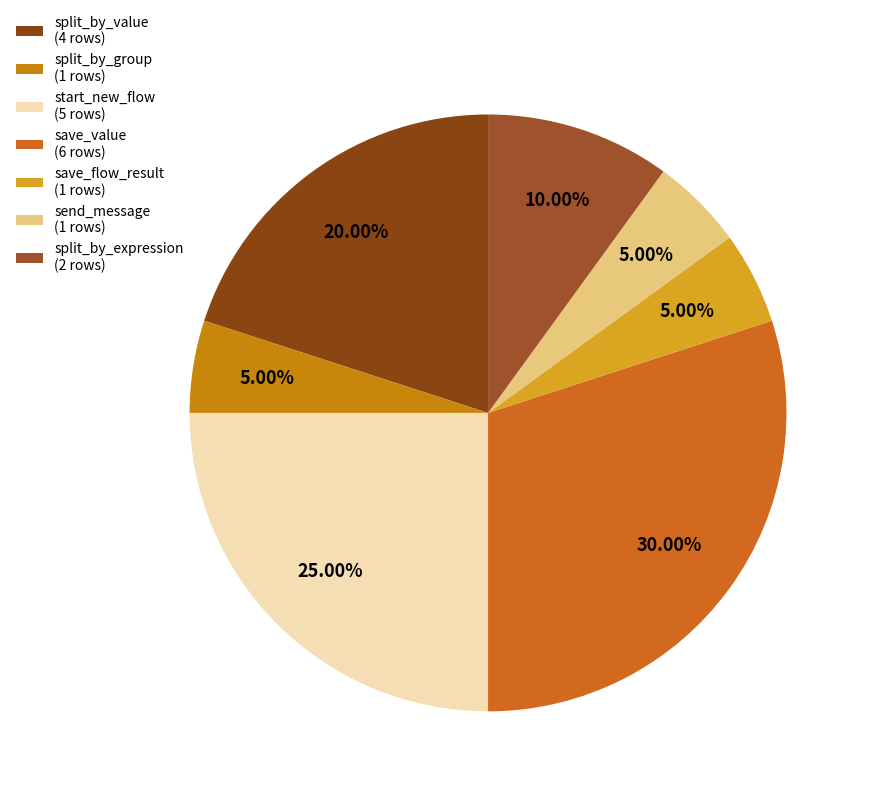

How many slices are in this pie chart?

7